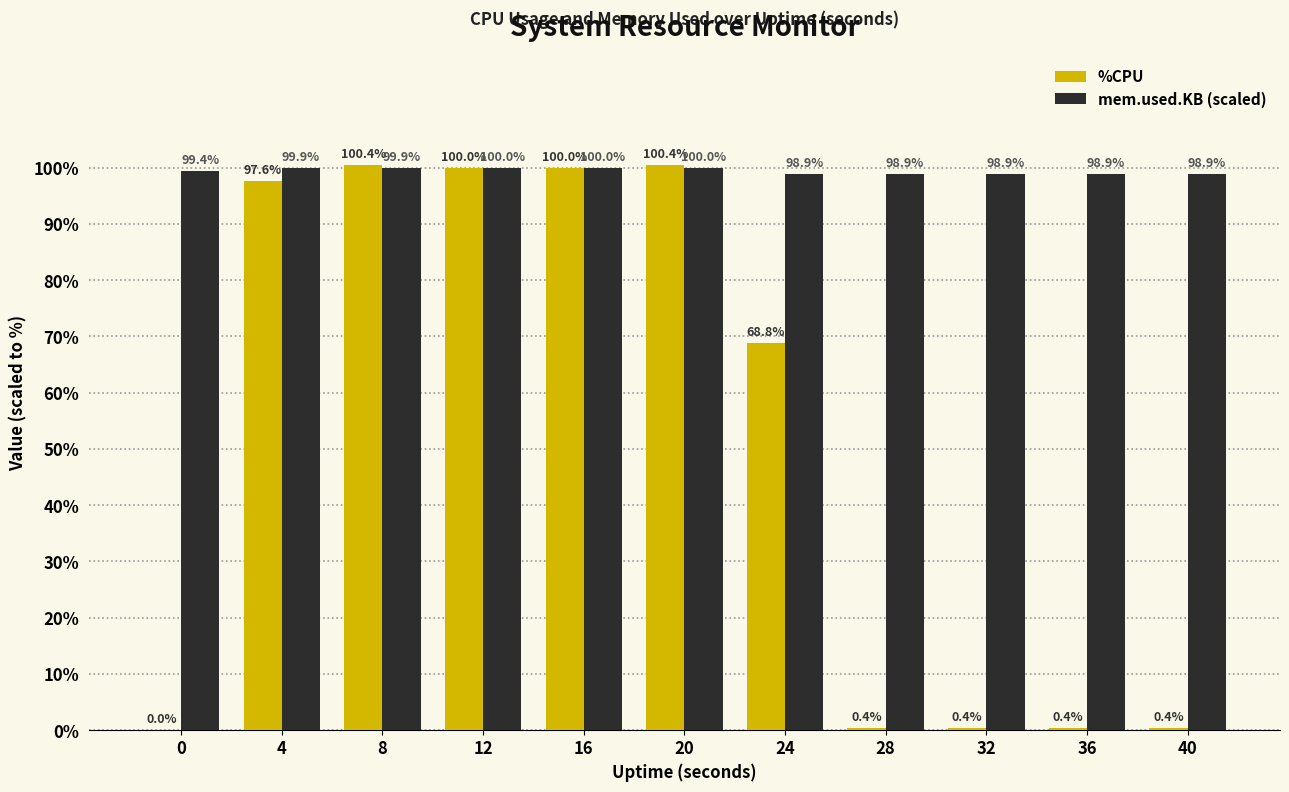

Count the number of data series in this chart.

2